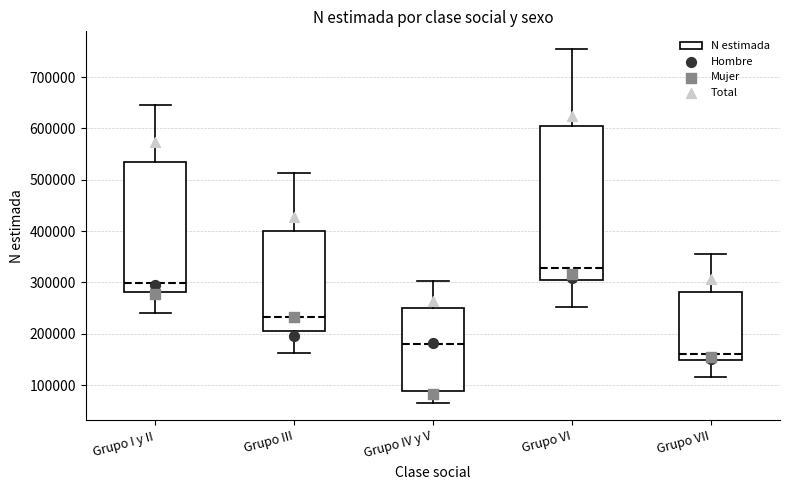

Which box has the lowest median line?

Grupo VII